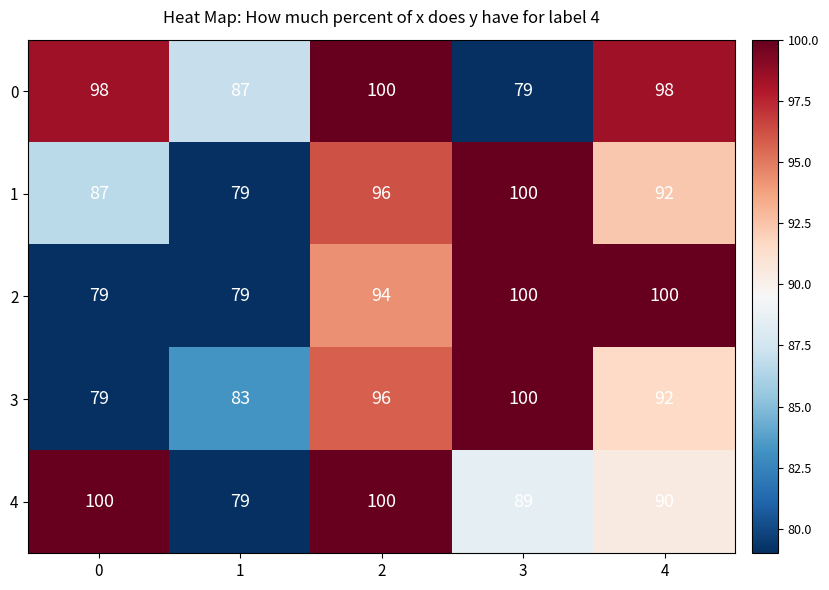

Count the number of categories in the chart.

5